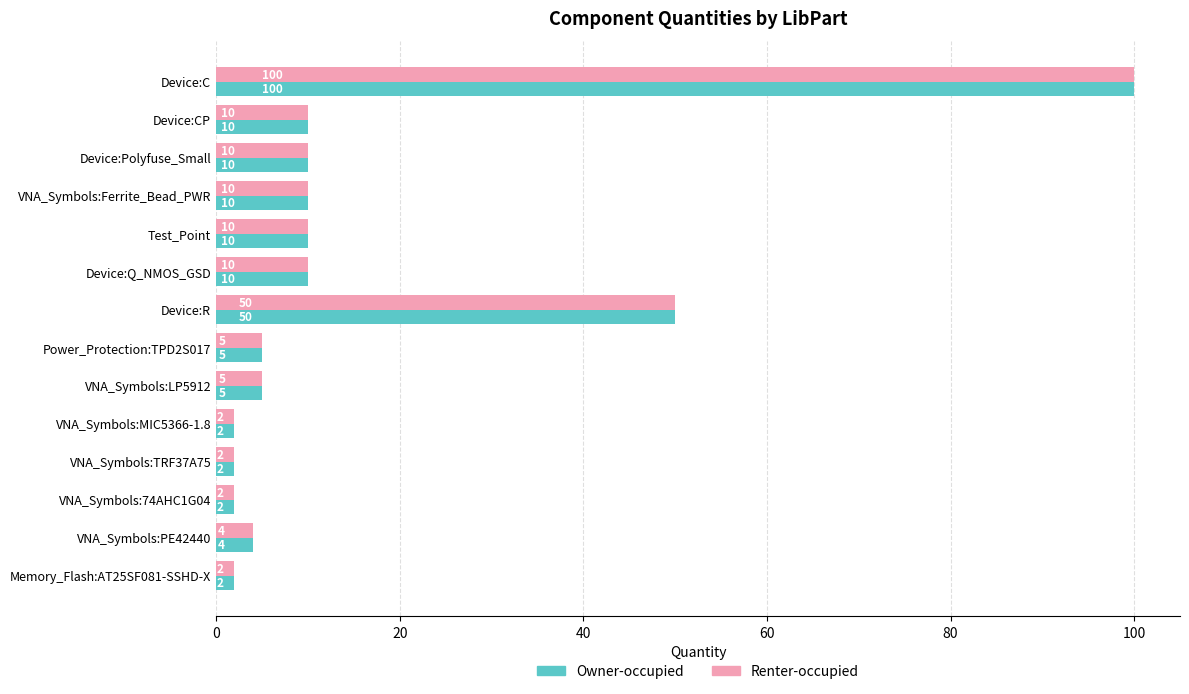

What is the sum of all Owner-occupied values?

222